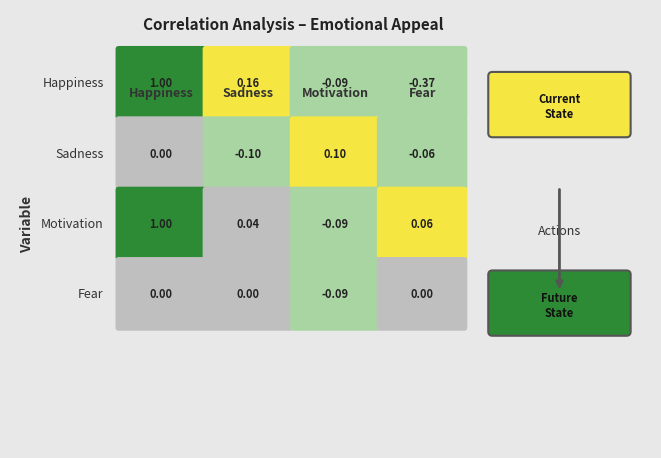

Reading left to right, extract all data points from this chart.

Happiness: 0=1.0	1=0.2	2=-0.1	3=-0.4
Sadness: 0=0.0	1=-0.1	2=0.1	3=-0.1
Motivation: 0=1.0	1=0.0	2=-0.1	3=0.1
Fear: 0=0.0	1=0.0	2=-0.1	3=0.0